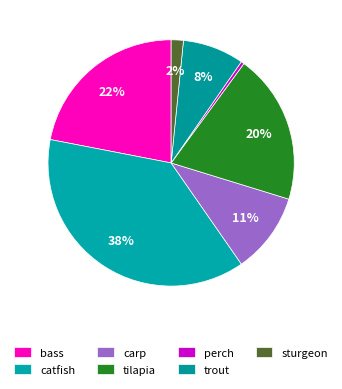

To the nearest percent, what portion does carp represent?

11%